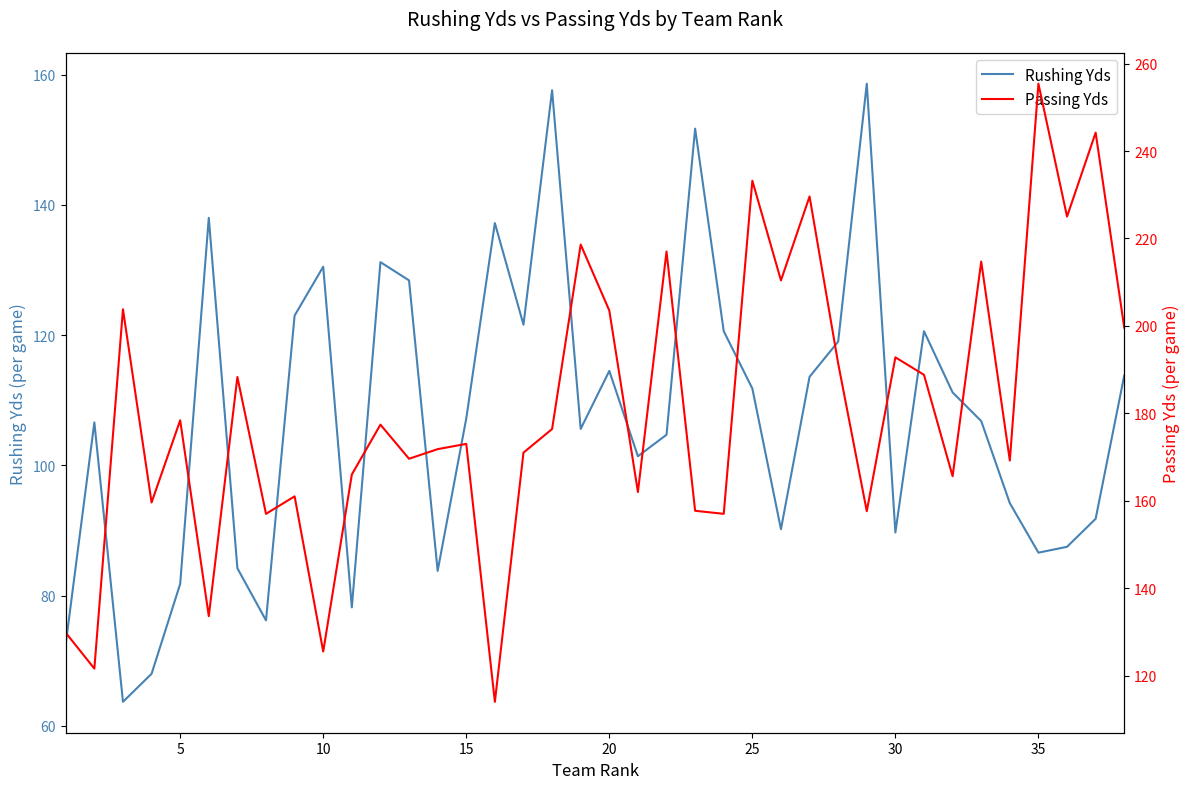

At how many categories does at least one series exceed 122?

37